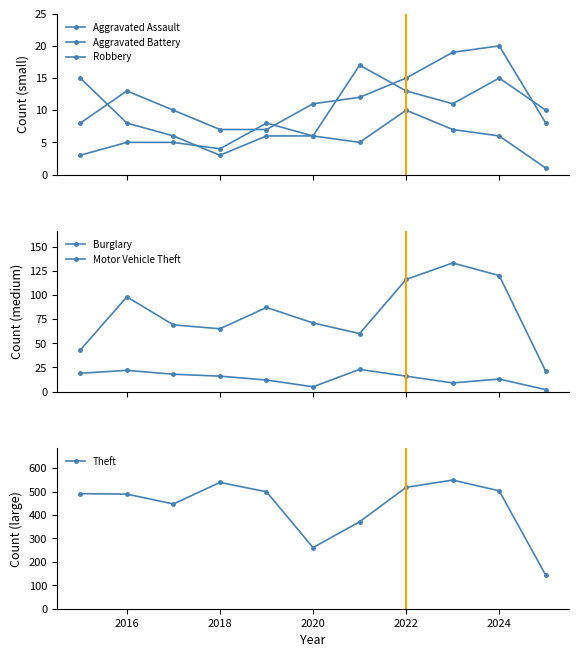

What is the minimum value for Theft?

143